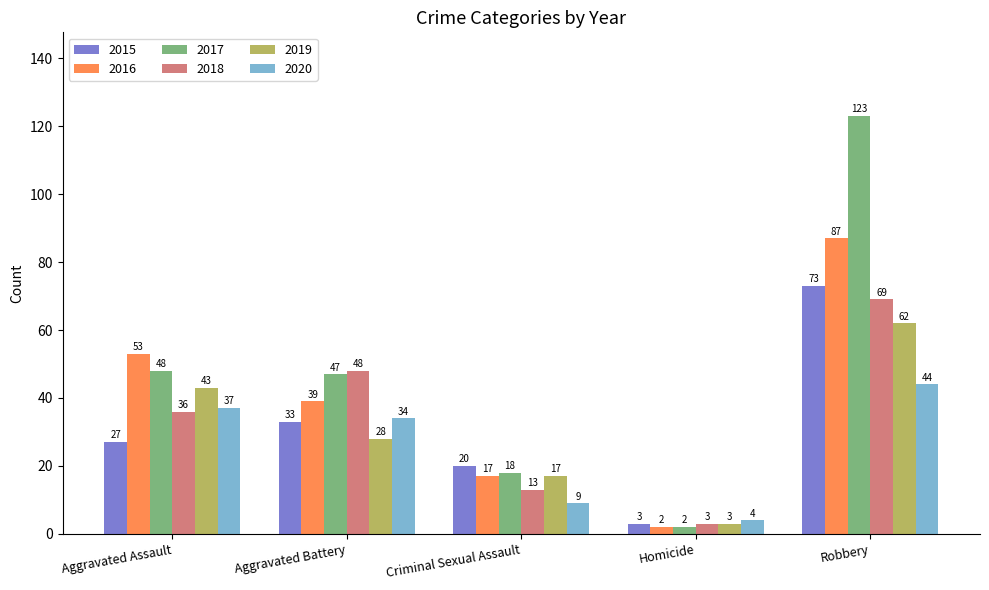

At how many categories does at least one series exceed 113?

1